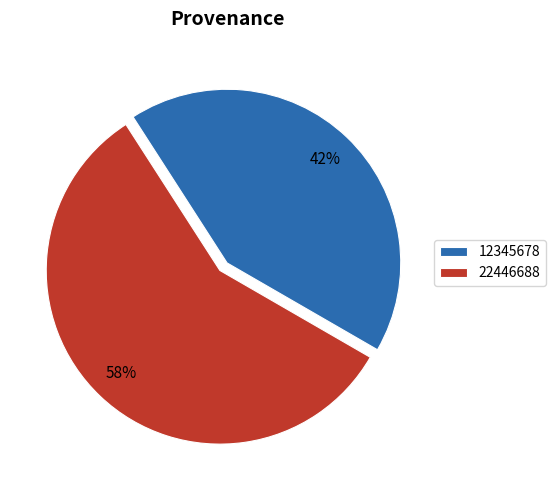

Combined, do 12345678 and 22446688 account for over 50%?

Yes